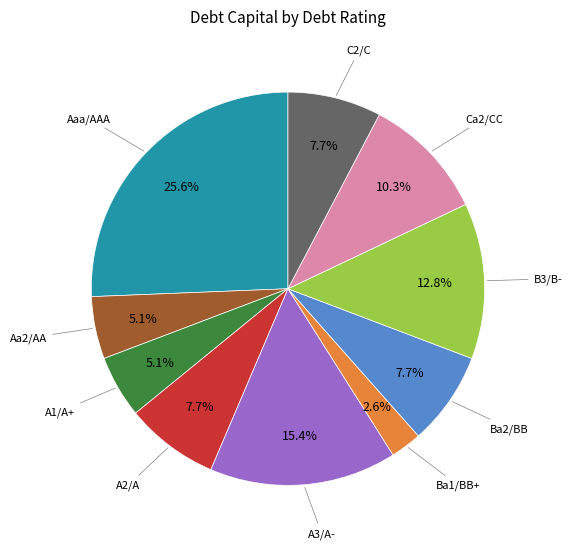

Does any single category account for the majority?

No